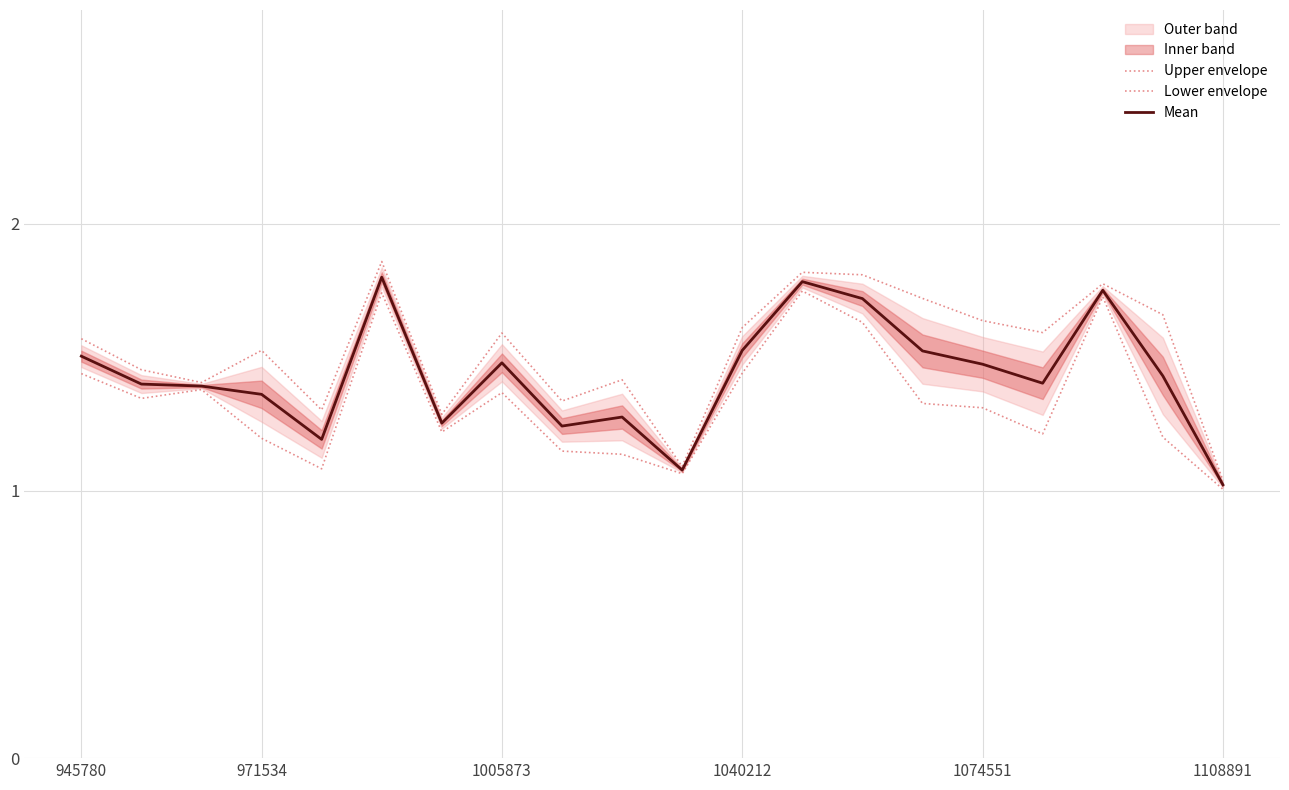

True or false: Upper envelope and Lower envelope cross at least once.

False